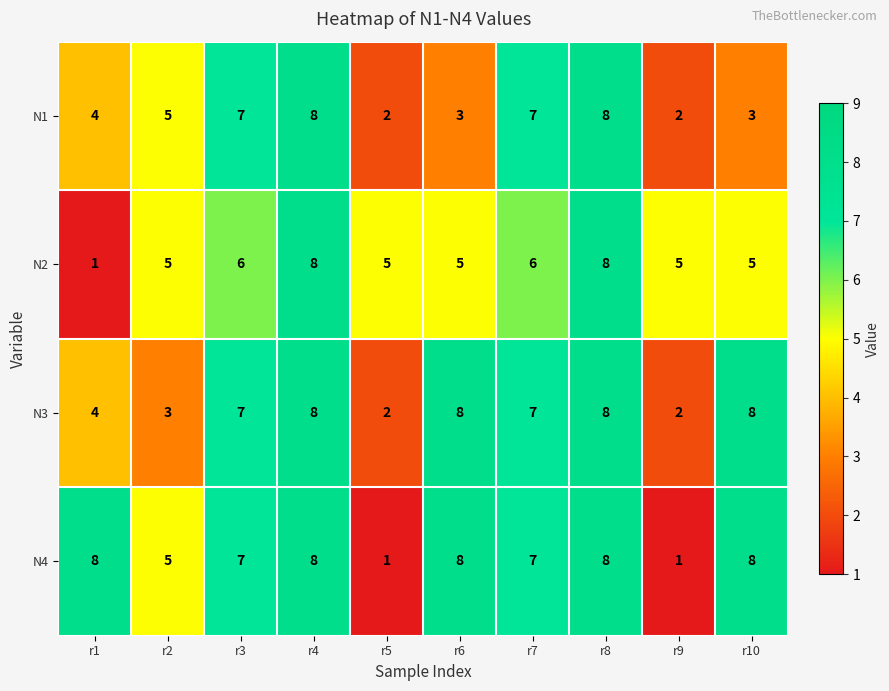

What is the greatest value displayed?

8